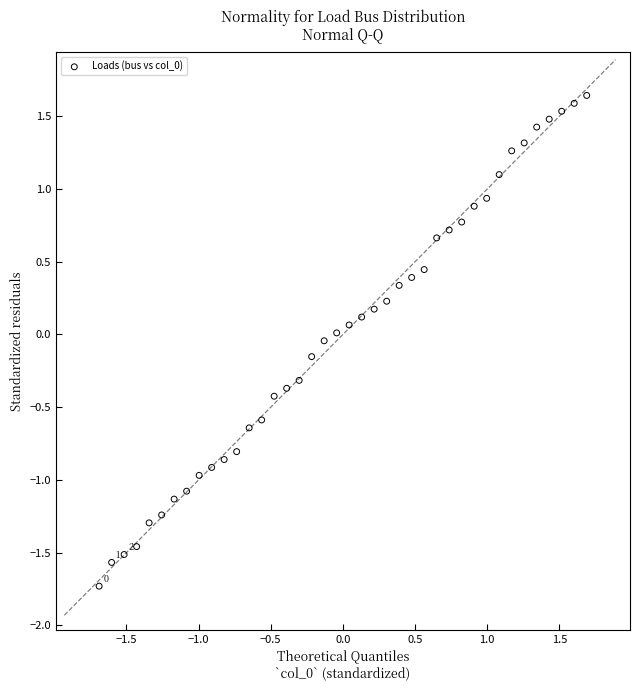

What is the range of Y values (max minus min)?

3.4